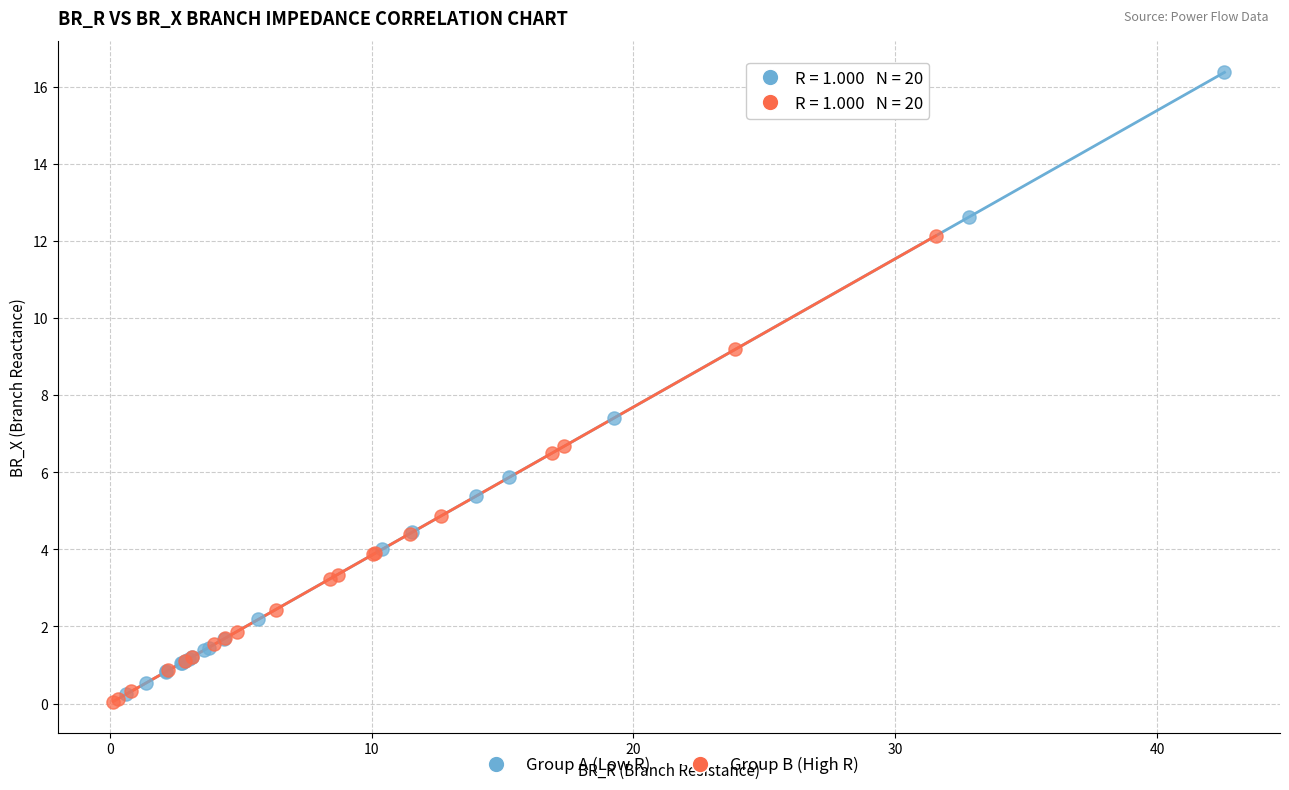

Which series contains the lowest Y value?

Group B (High R)